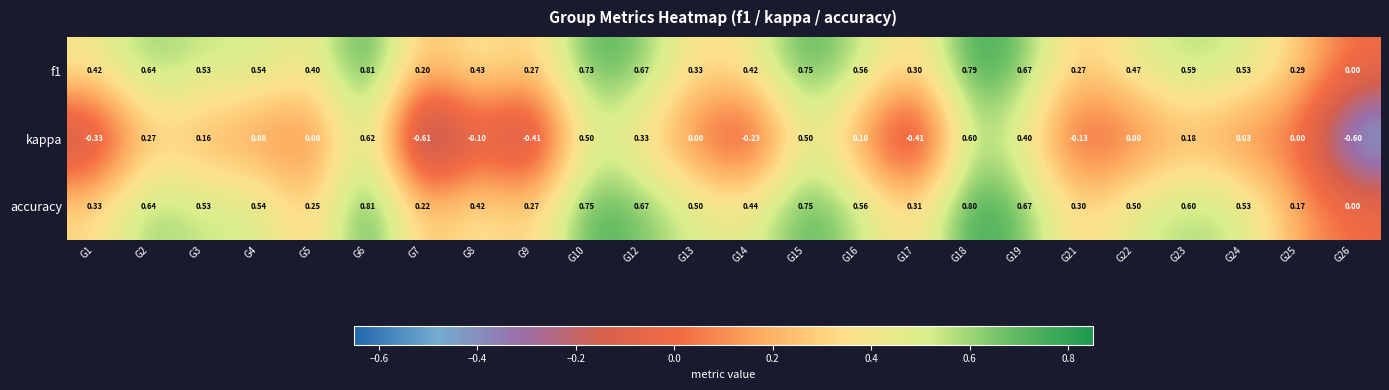

Which series has the widest spread of values?

kappa